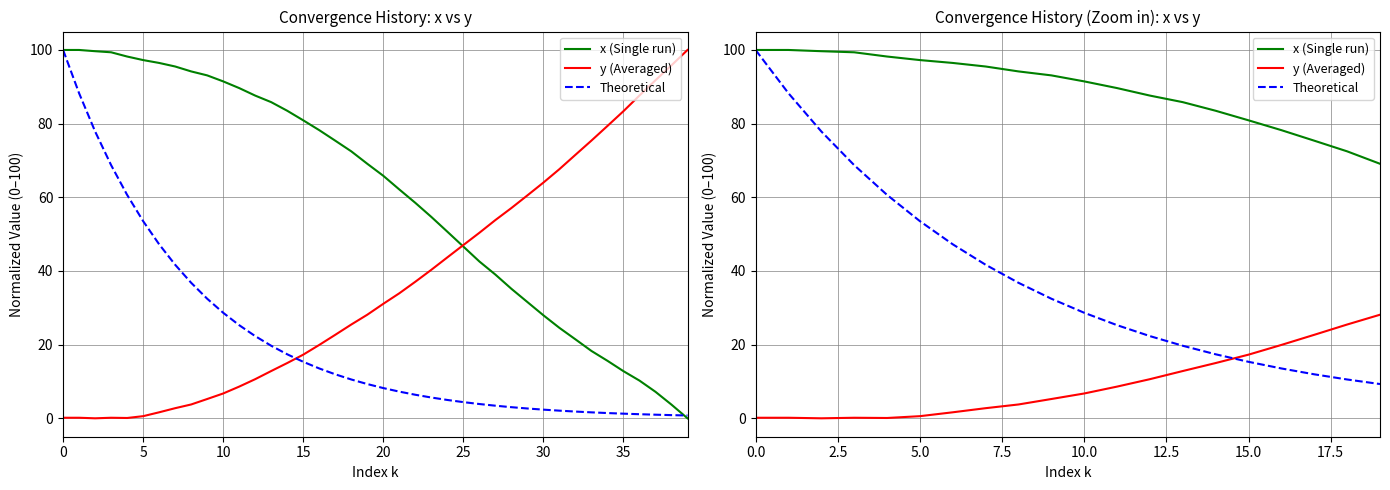

In y (Averaged), how many points are lower than both neighbors (excluding endpoints)?

2